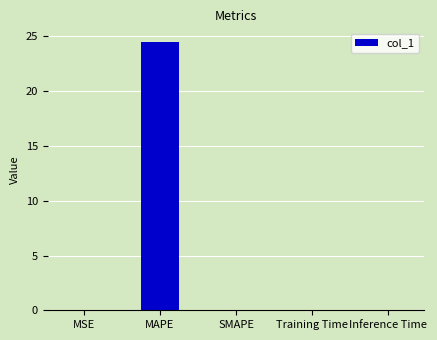

Which label corresponds to the largest value in the chart?

MAPE